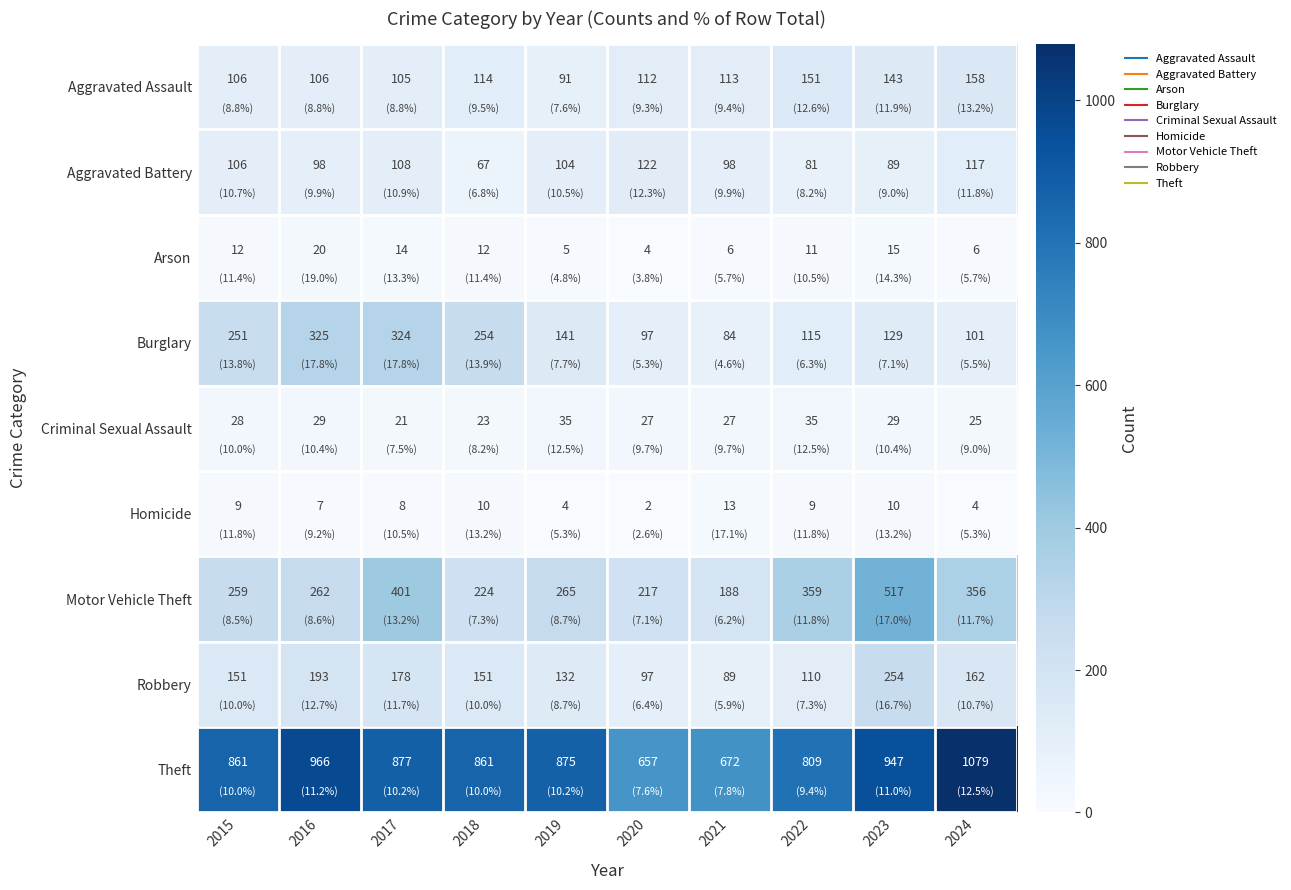

At how many categories does at least one series exceed 109?

10